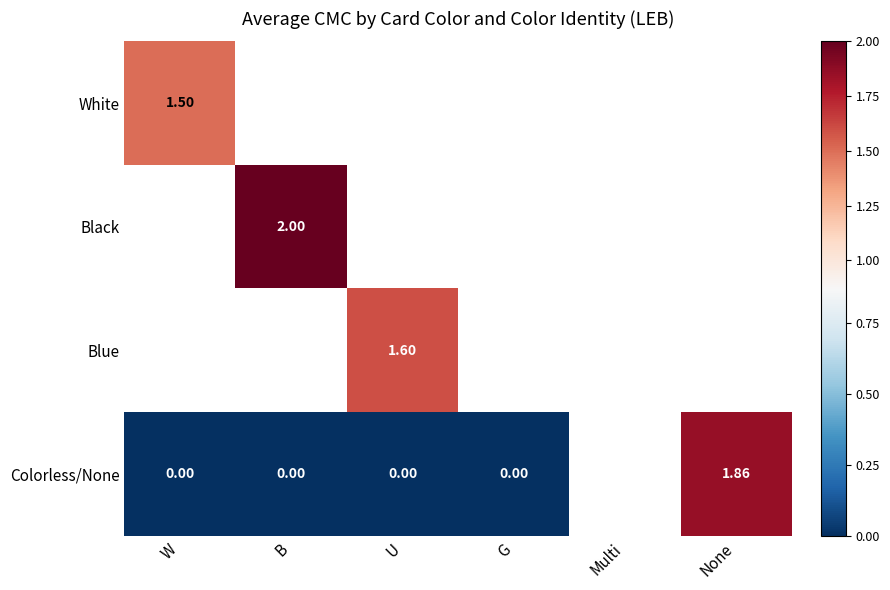

How many positive values does the White series have?

1